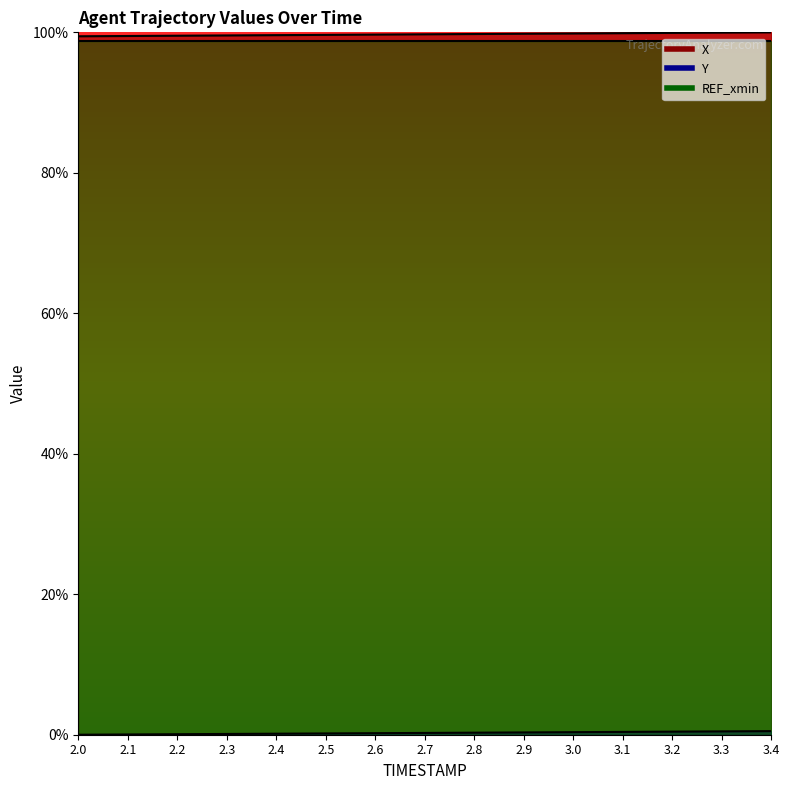

Which label corresponds to the largest value in the chart?

3.4